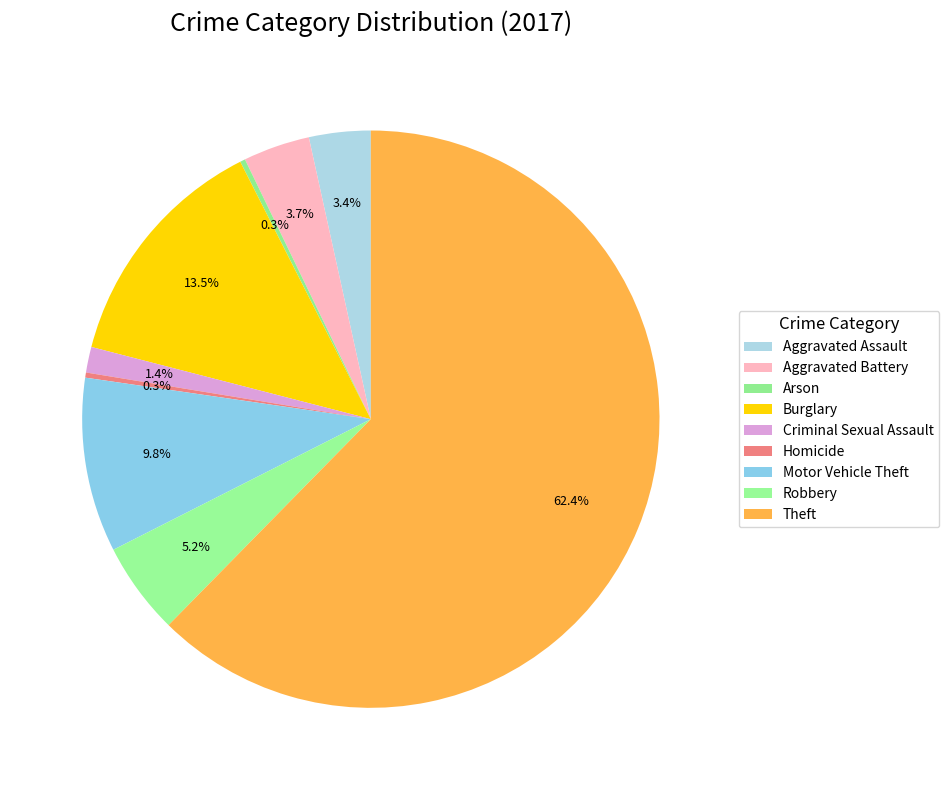

What percentage is the Aggravated Battery slice, to the nearest percent?

4%